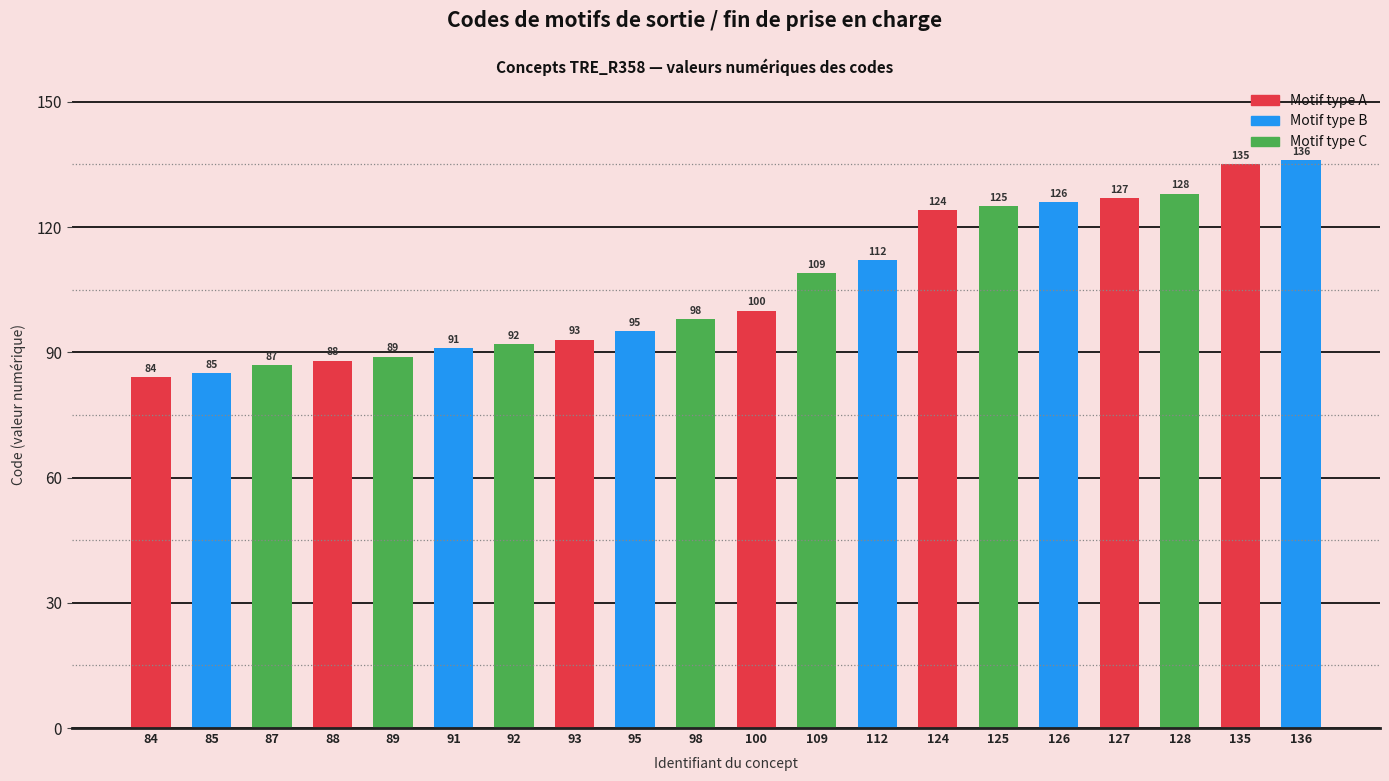

What is the value of the 15th bar from the left?

125